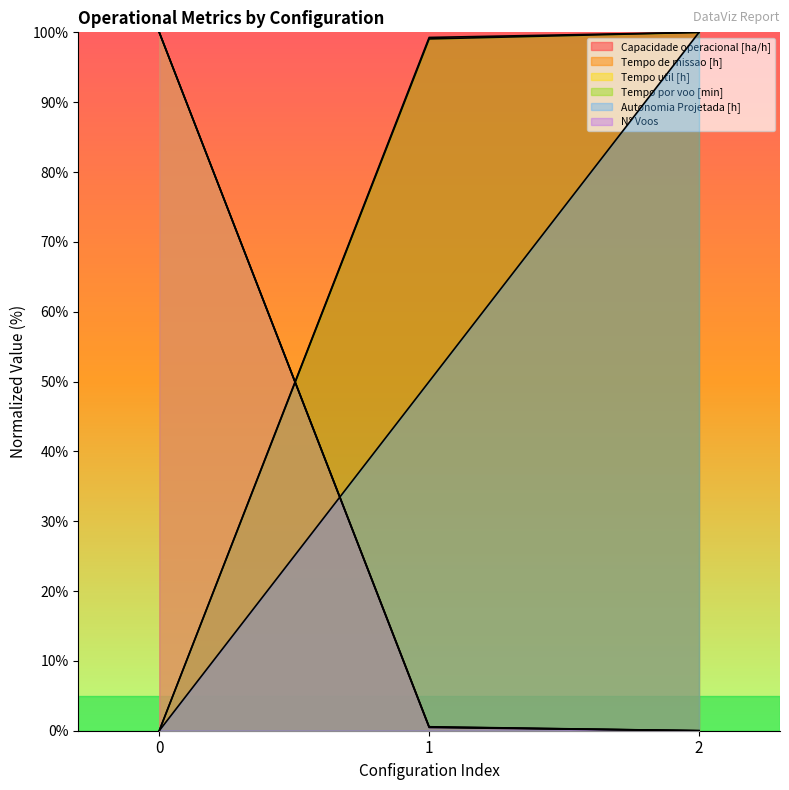

What are all the series names shown in the legend?

Capacidade operacional [ha/h], Tempo de missao [h], Tempo util [h], Tempo por voo [min], Autonomia Projetada [h], N° Voos